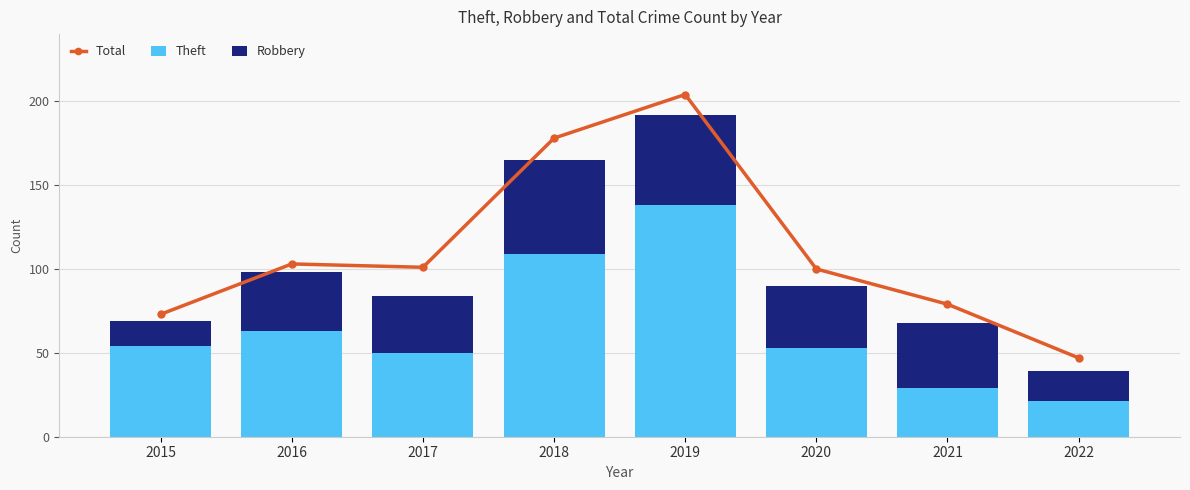

Reading left to right, extract all data points from this chart.

Total: 73	103	101	178	204	100	79	47
Theft: 54	63	50	109	138	53	29	21
Robbery: 15	35	34	56	54	37	39	18